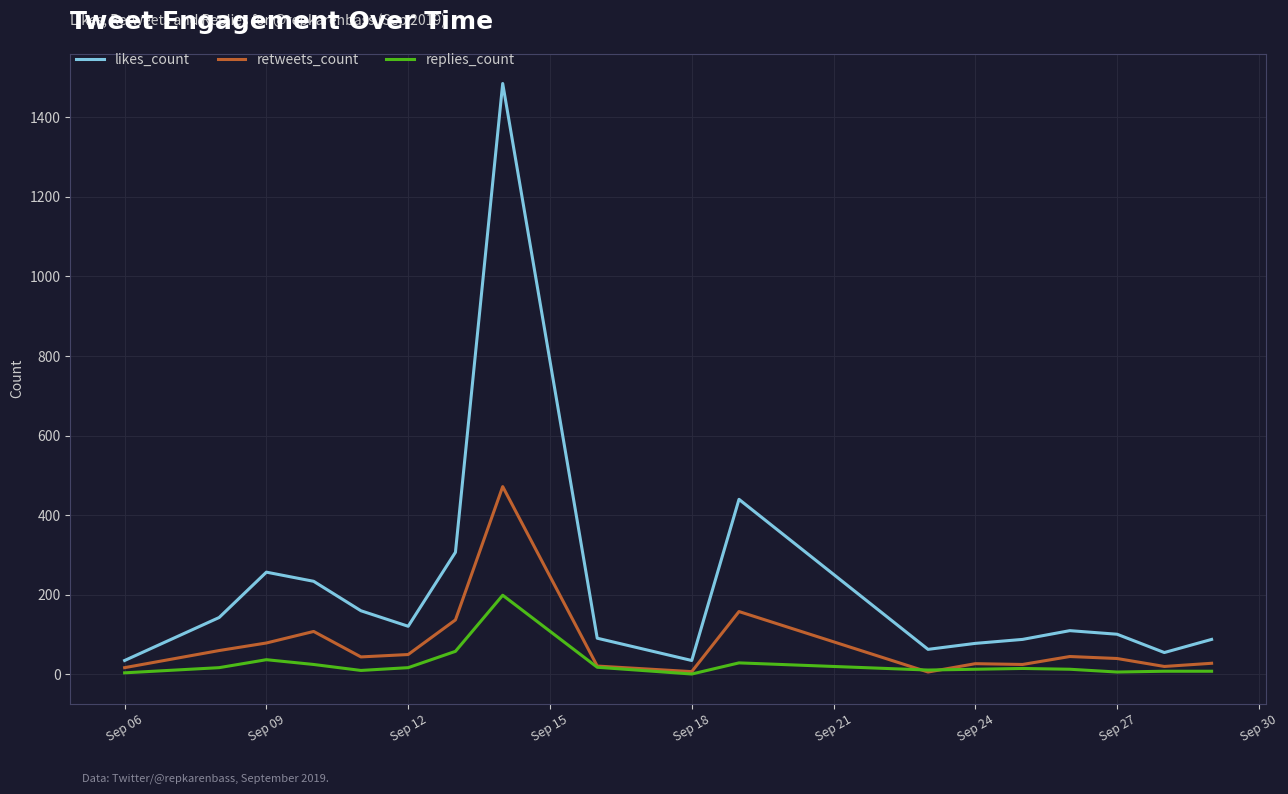

Rank the series by their maximum value, from lowest to highest.

replies_count, retweets_count, likes_count